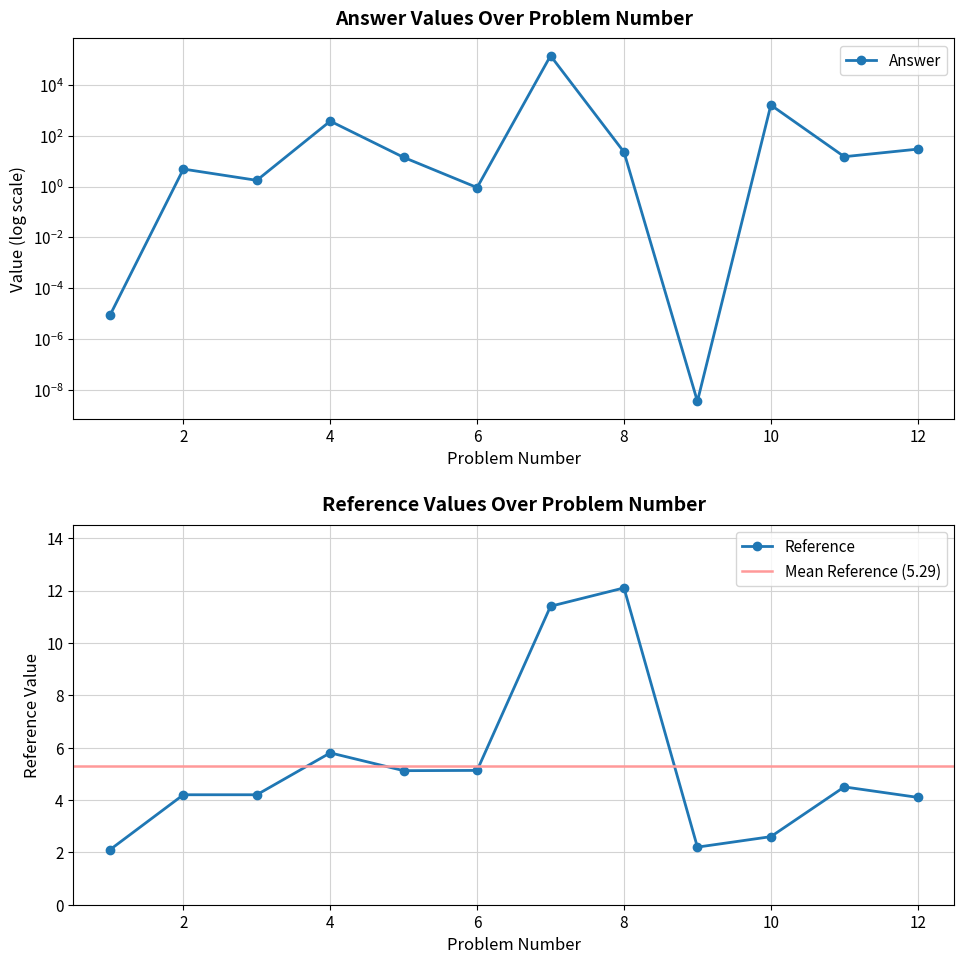

Where is the first local minimum?

5